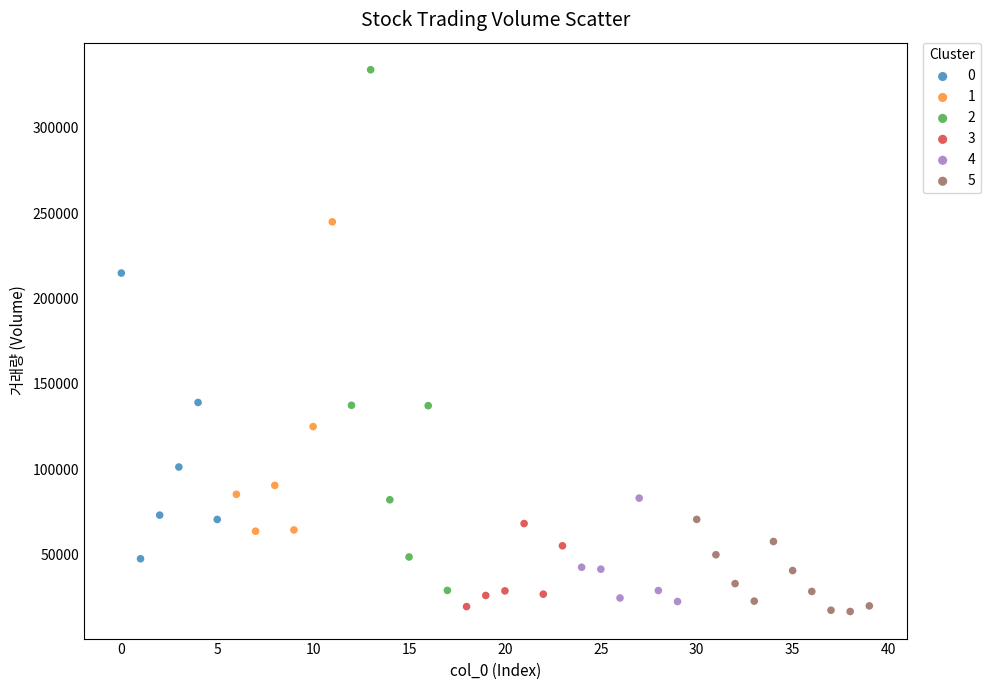

What are all the series names shown in the legend?

0, 1, 2, 3, 4, 5